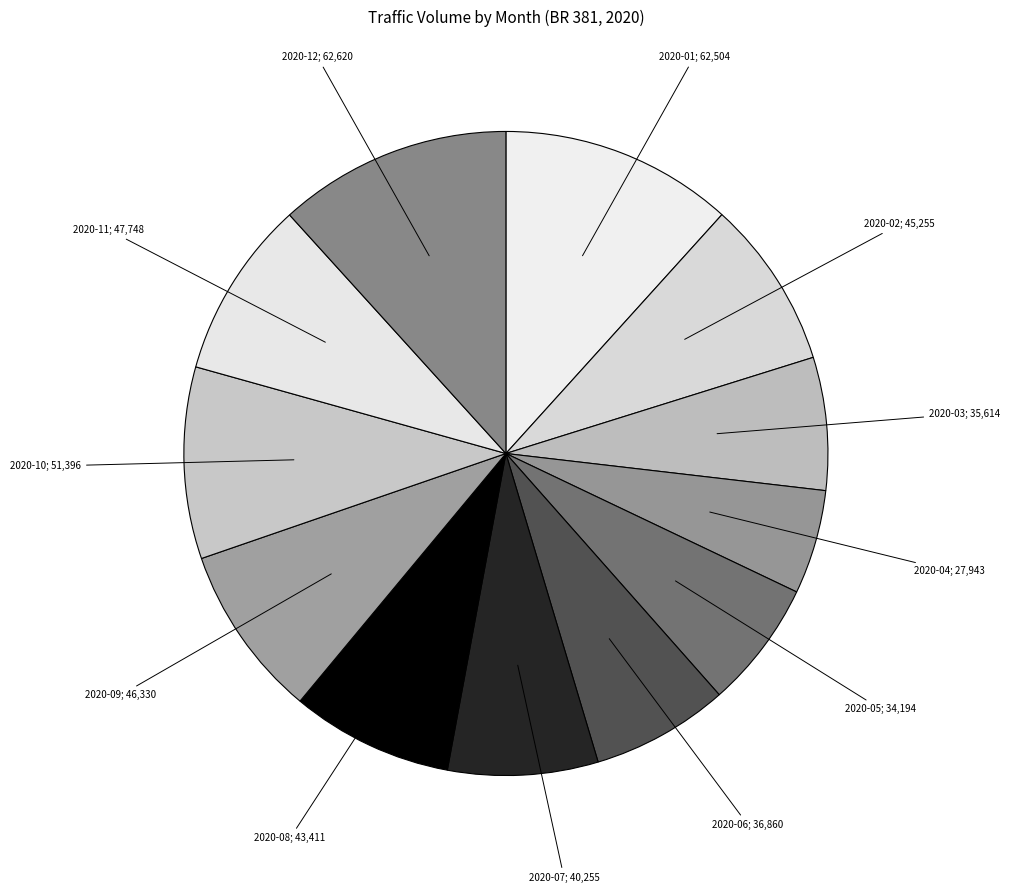

How many slices are in this pie chart?

12